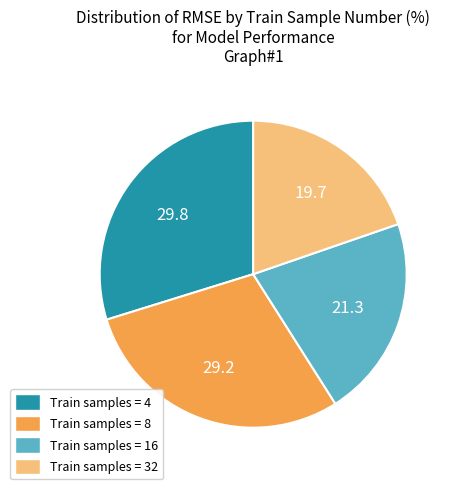

Between Train samples = 4 and Train samples = 32, which is larger?

Train samples = 4